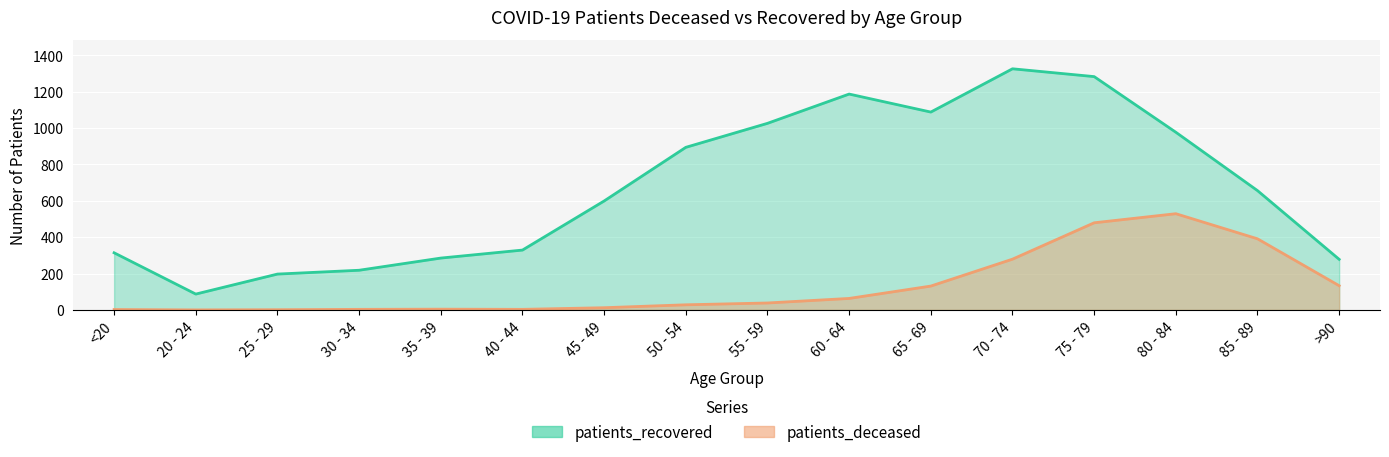

True or false: patients_recovered and patients_deceased cross at least once.

False